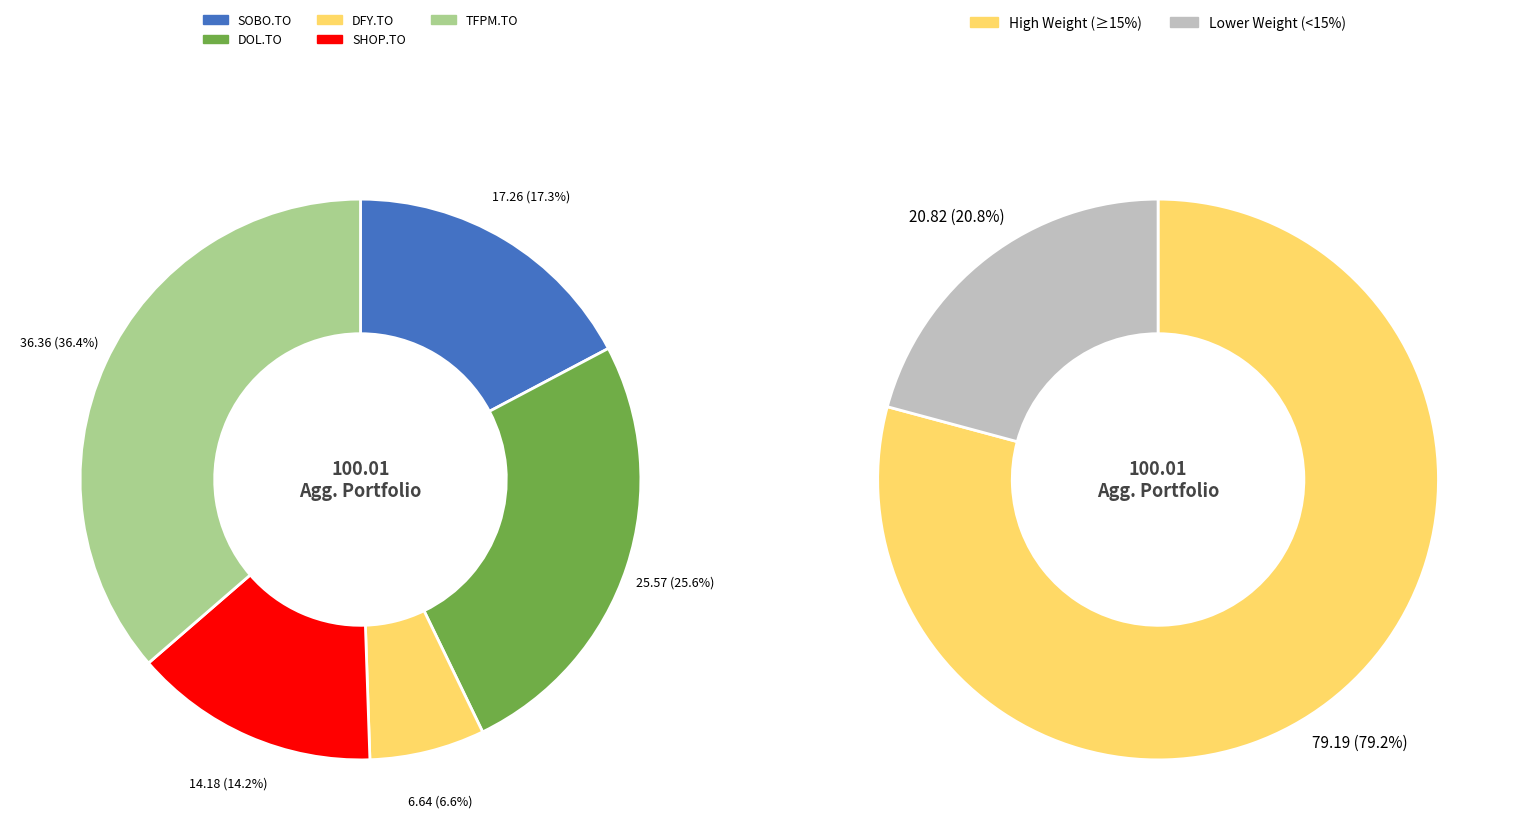

Approximately how many times larger is the value at SHOP.TO compared to DOL.TO?

0.6